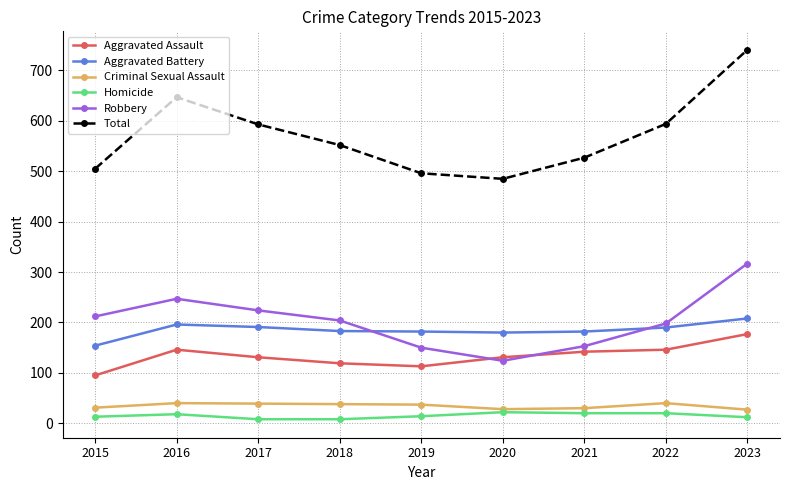

What is the difference between the maximum and minimum values in the Criminal Sexual Assault series?

13